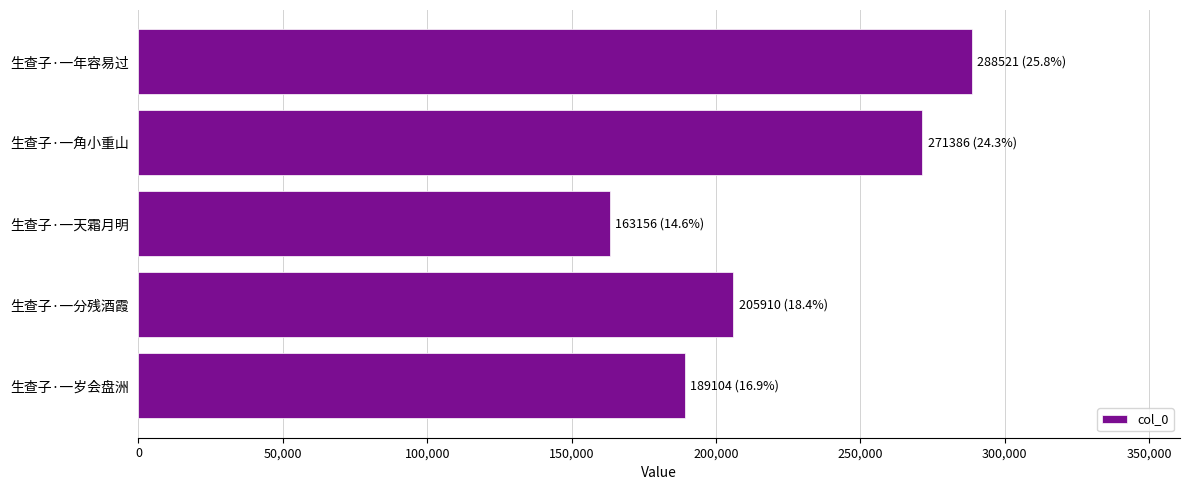

At which label is the value closest to 225838?

生查子·一分残酒霞